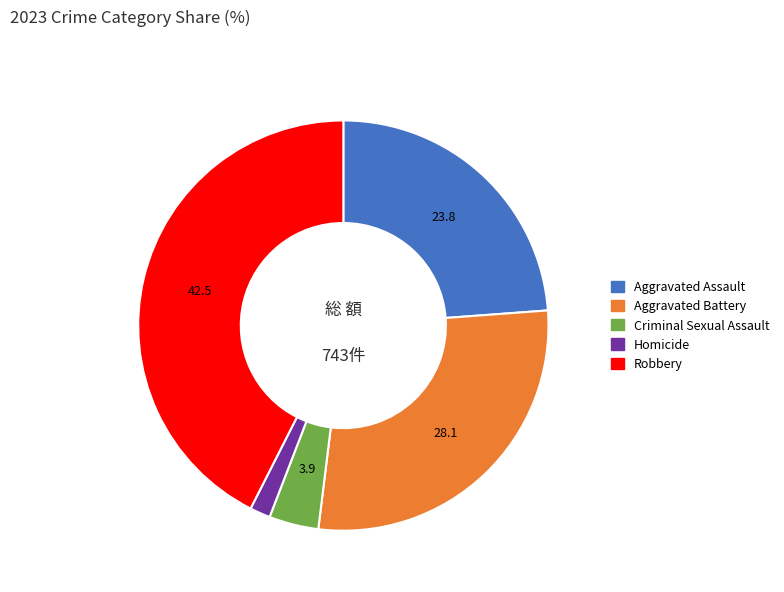

Does Homicide account for over 50% of the chart?

No